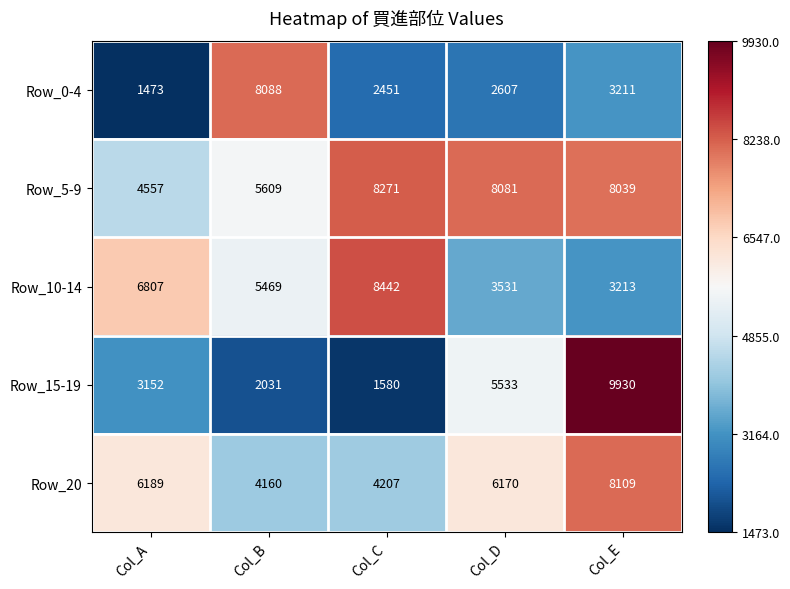

What is the sum of the Row_20 values at Col_B and Col_A?

10349